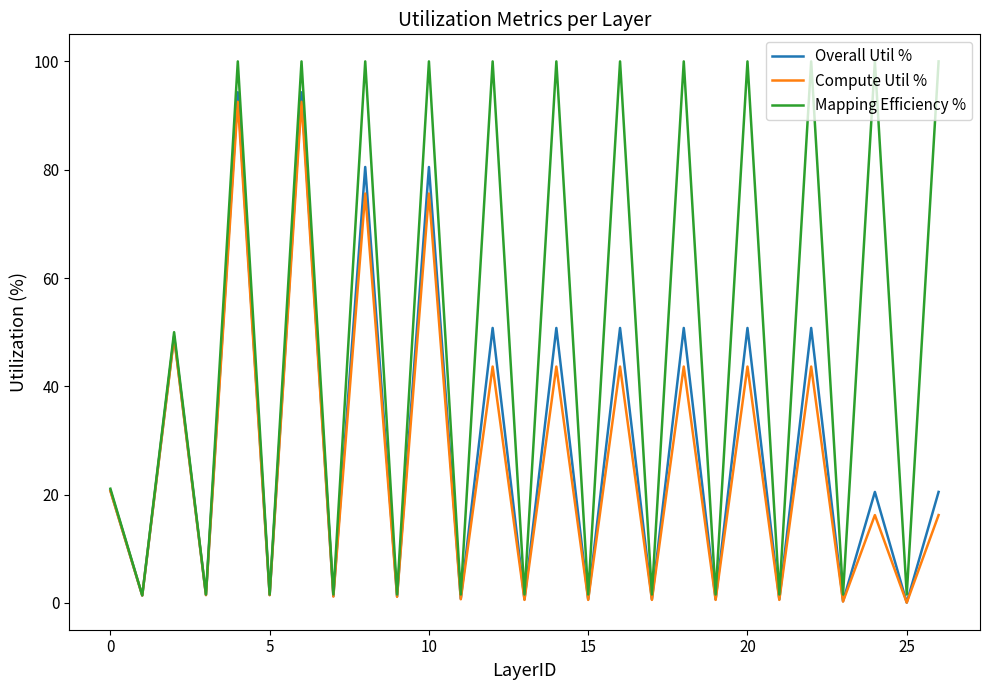

Which series has the largest total across all categories?

Mapping Efficiency %